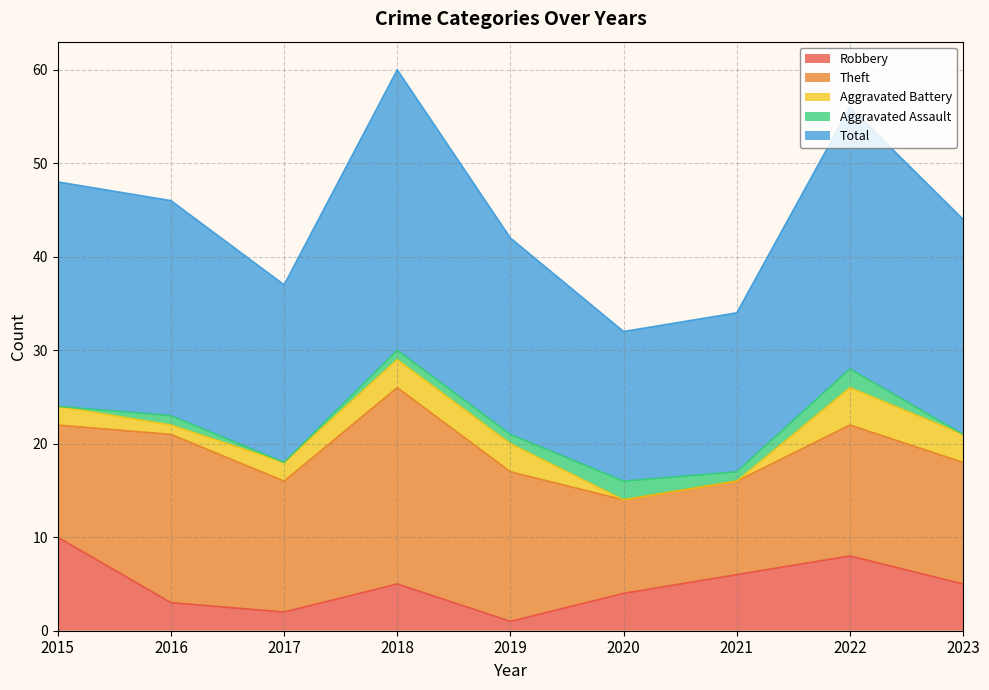

What are all the series names shown in the legend?

Robbery, Theft, Aggravated Battery, Aggravated Assault, Total